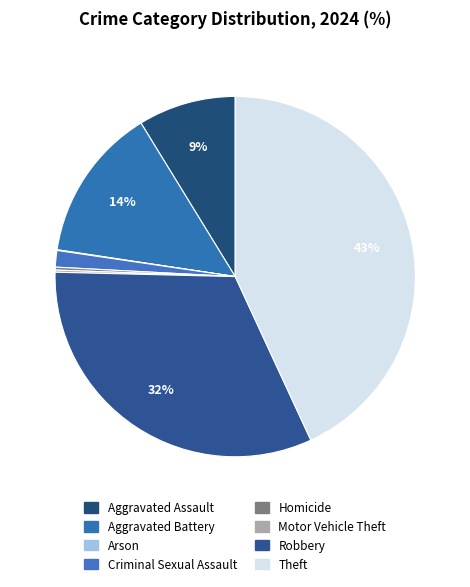

Is it true that Motor Vehicle Theft is 0% of the pie?

True